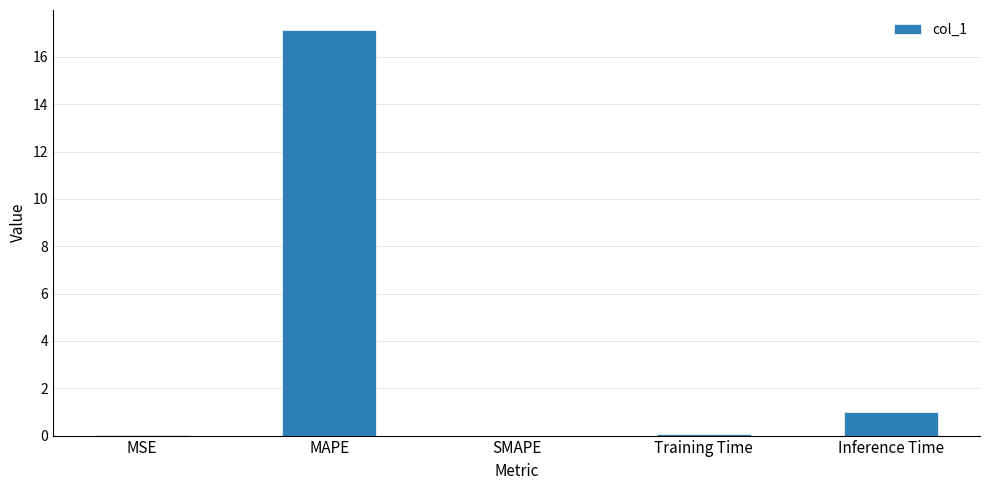

Are the bars grouped side by side (vs. stacked)?

No